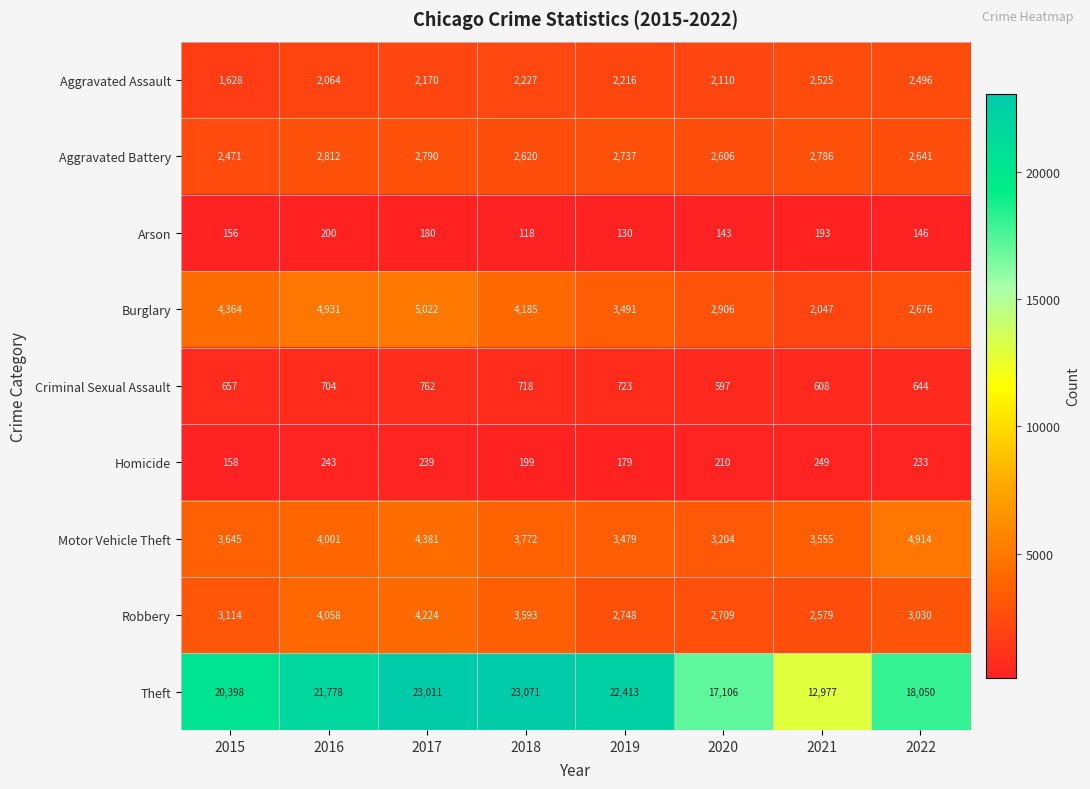

Which series has the largest range (max minus min)?

Theft